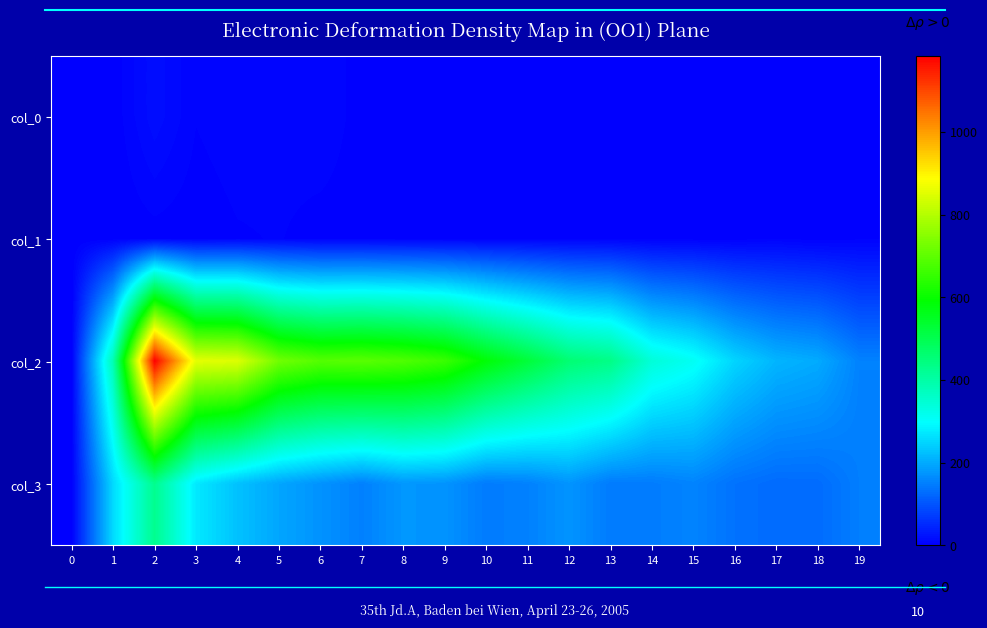

What is the difference between the highest and lowest values at 15?

310